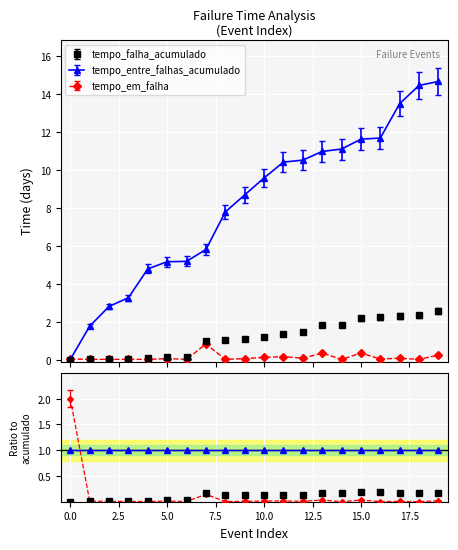

List the labels in order of tempo_falha_acumulado value, largest first.

19, 18, 17, 16, 15, 14, 13, 12, 11, 10, 9, 8, 7, 6, 5, 4, 3, 2, 1, 0